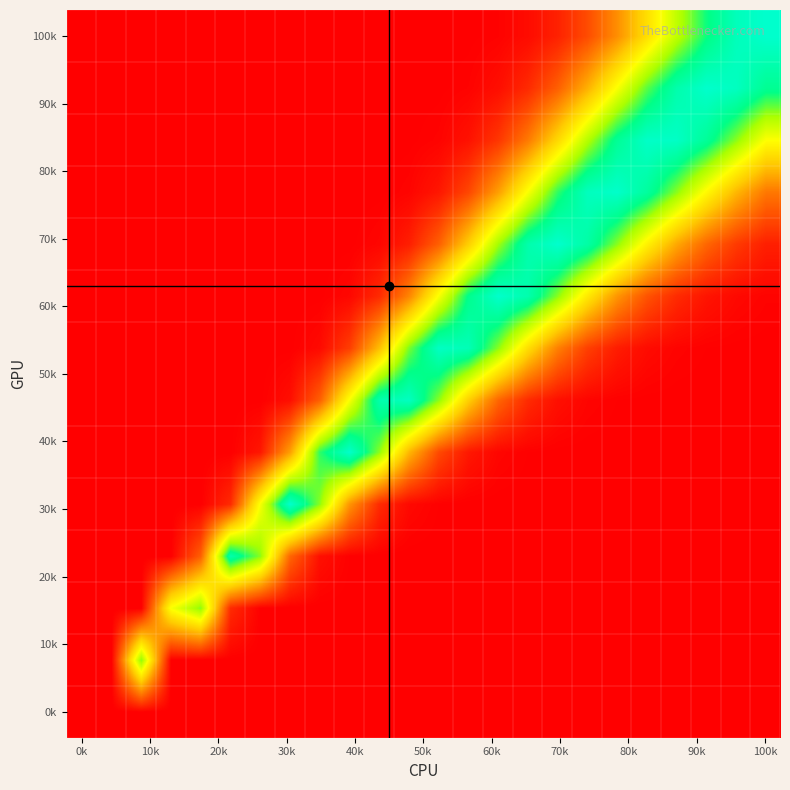

How many distinct data groups are displayed?

14